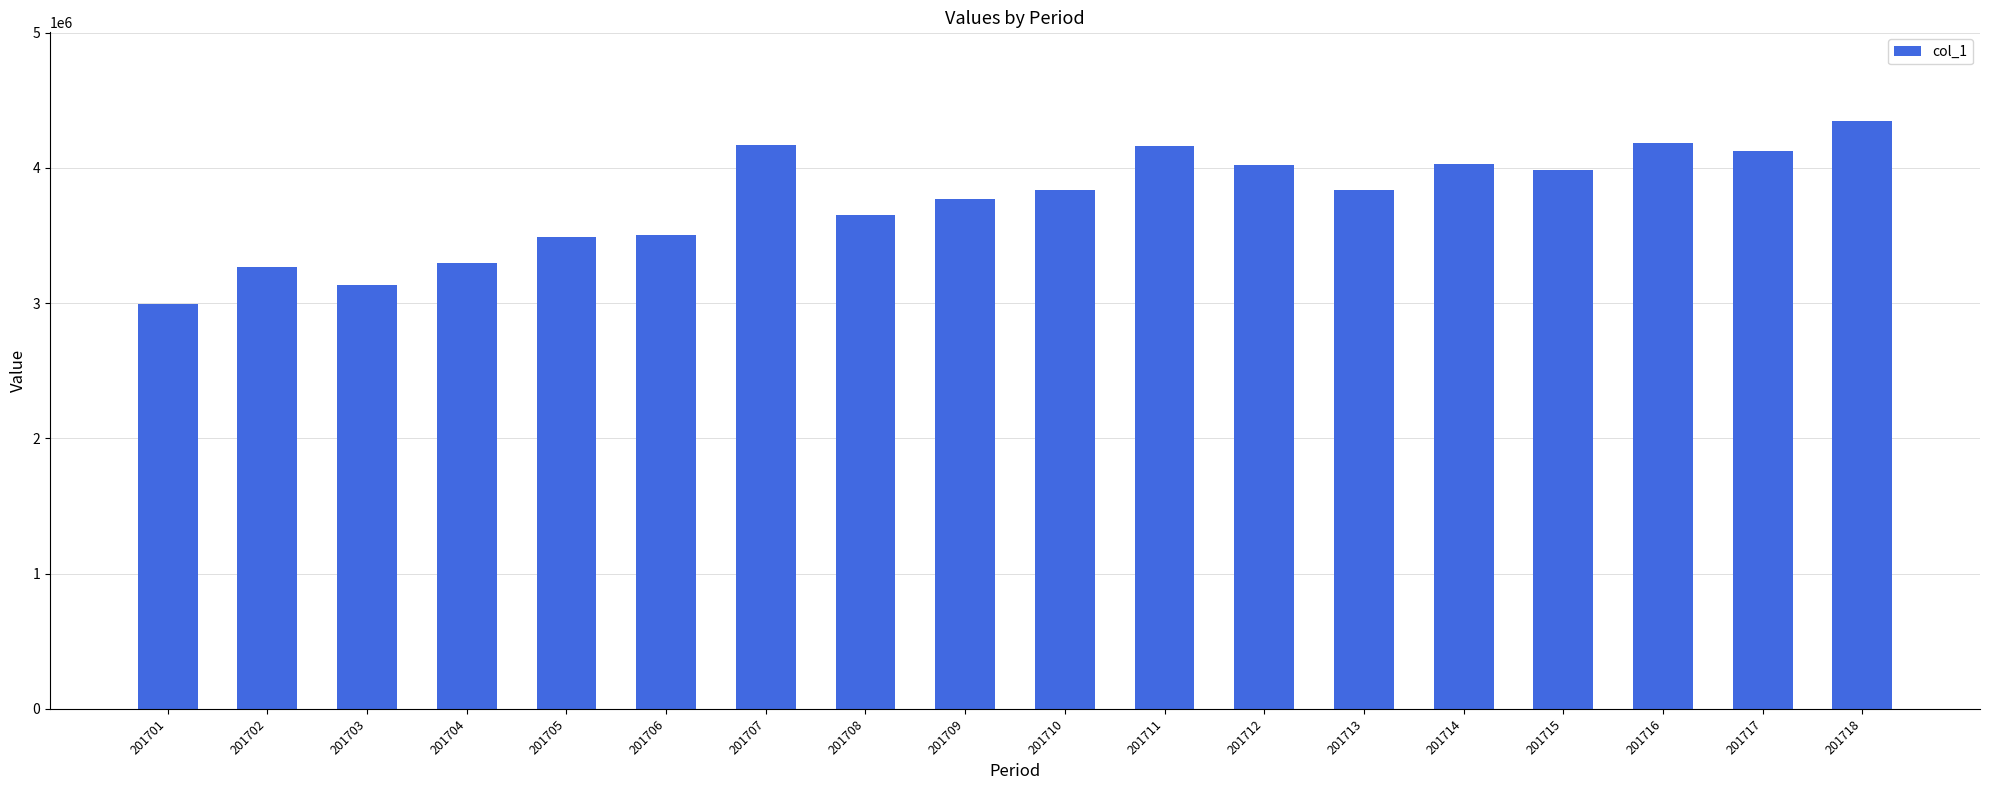

At which label does the data first exceed 3838855?

201707